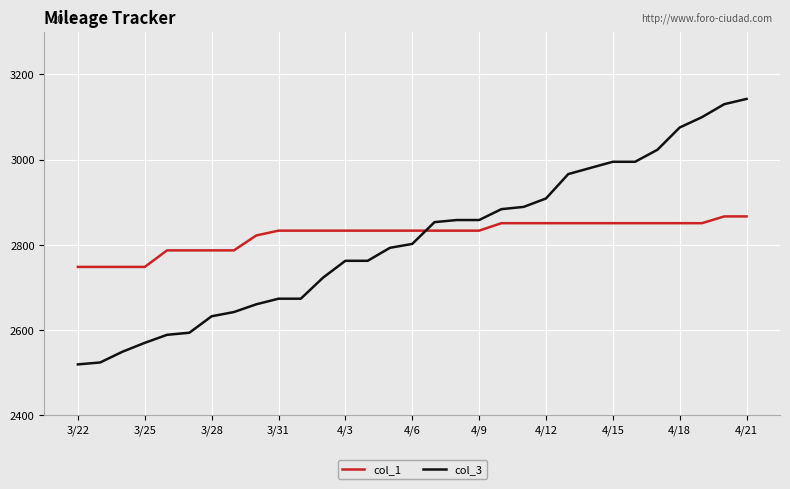

Which series has the largest range (max minus min)?

col_3